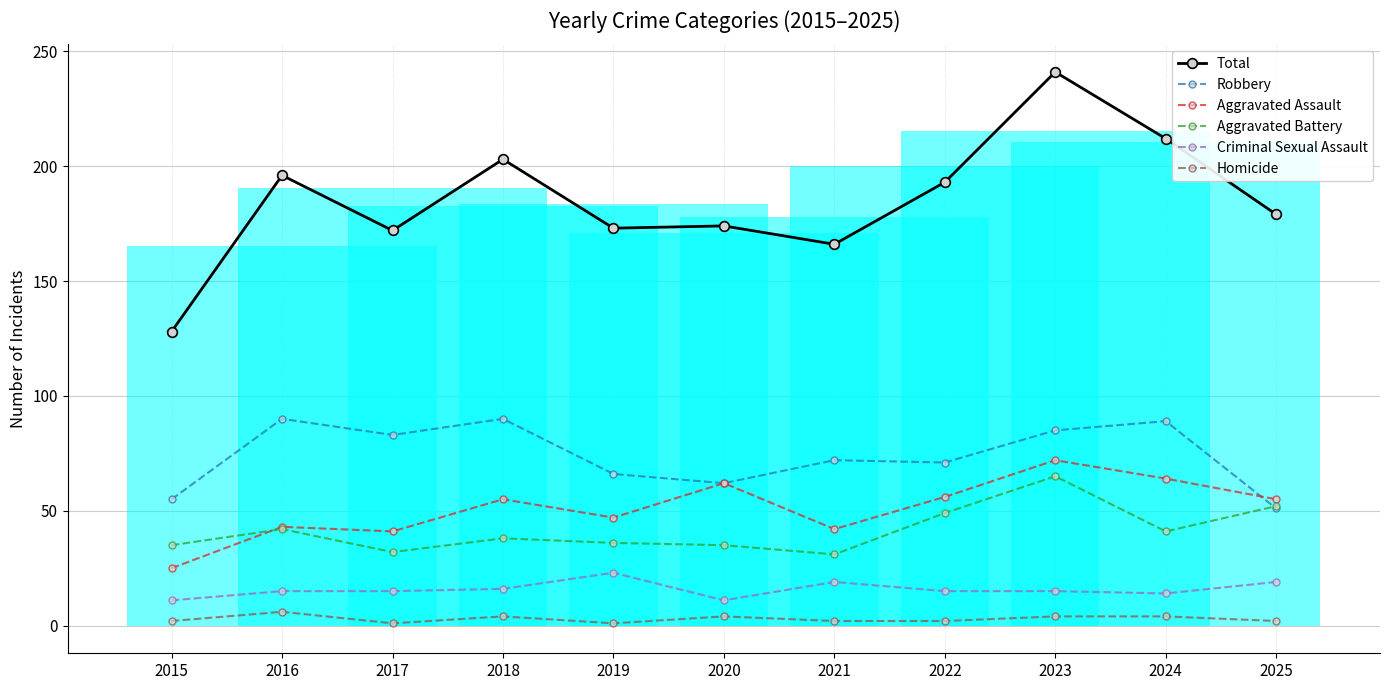

At which category does Robbery reach its first local valley?

2017